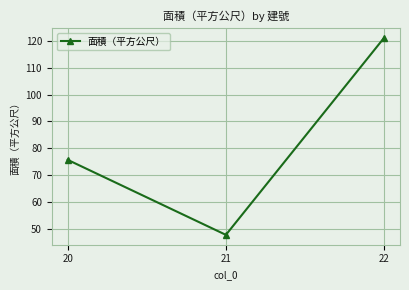

What is the value of the 3rd point from the left?

121.2